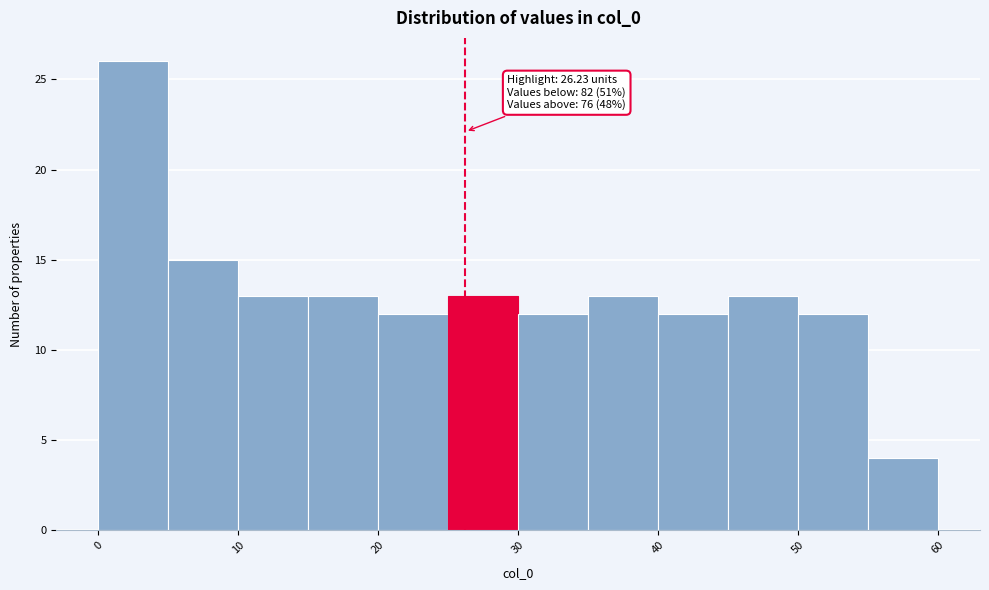

Which range on the x-axis has the tallest bar?

0 to 5